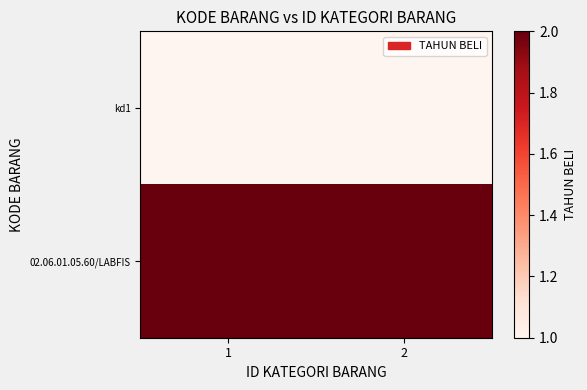

Reading left to right, transcribe all the data shown in this chart.

kd1: 1=1	2=1
02.06.01.05.60/LABFIS: 1=2	2=2